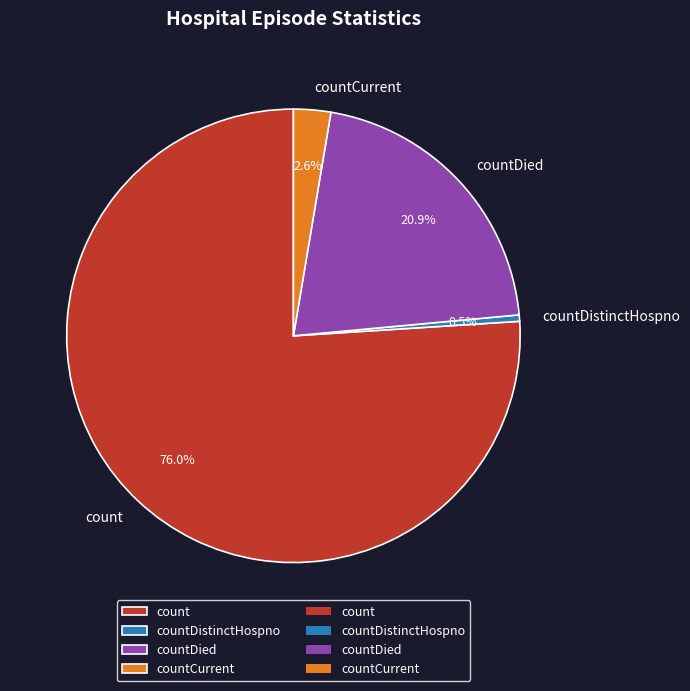

Rank the categories by value from lowest to highest.

countDistinctHospno, countCurrent, countDied, count